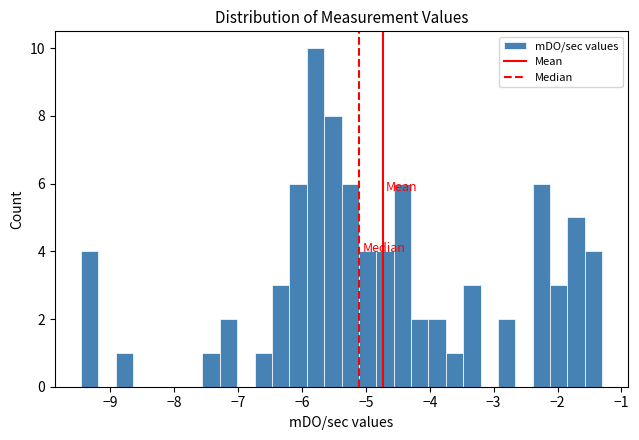

Around what value on the x-axis is the tallest bar? Give the approximate position of its centre, as read against the axis.

-5.8